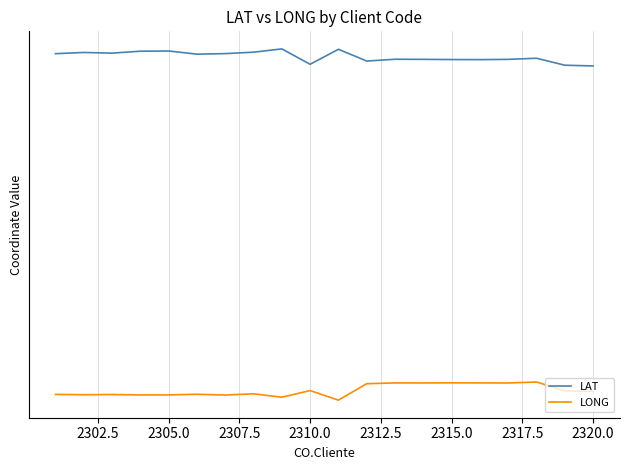

True or false: LAT and LONG cross at least once.

False